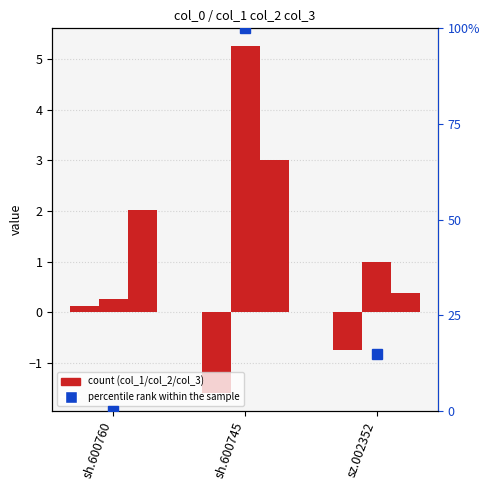

How many percentile rank within the sample values are between 0 and 100?

3